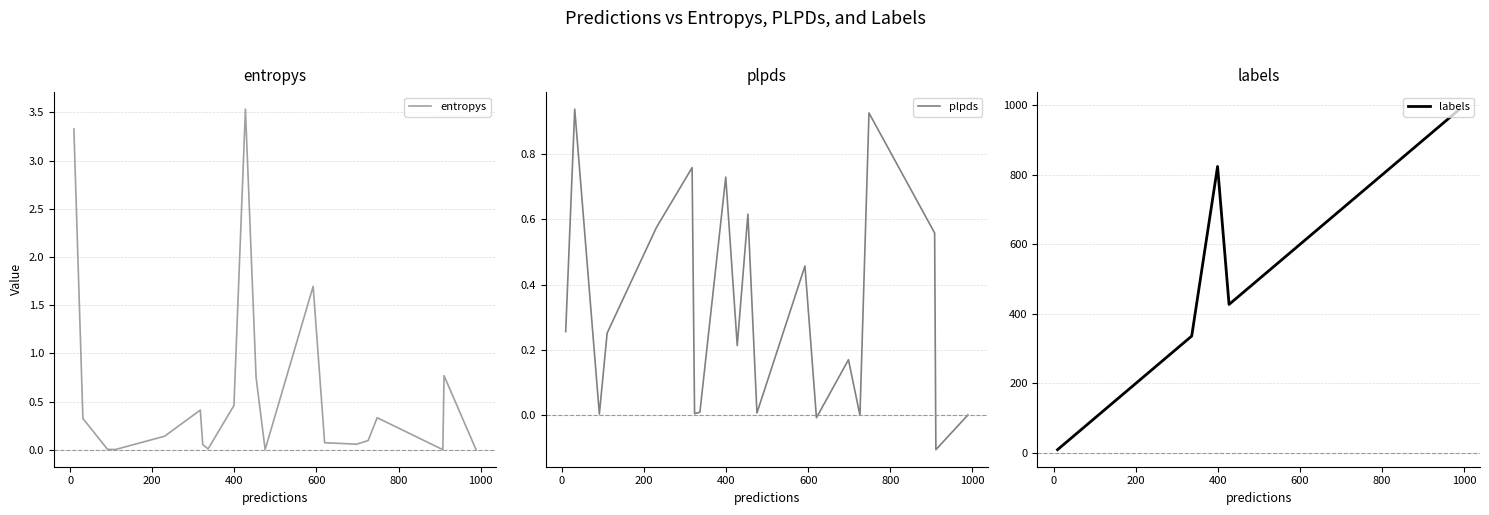

Is it true that plpds equals 0.0 at 19?

False